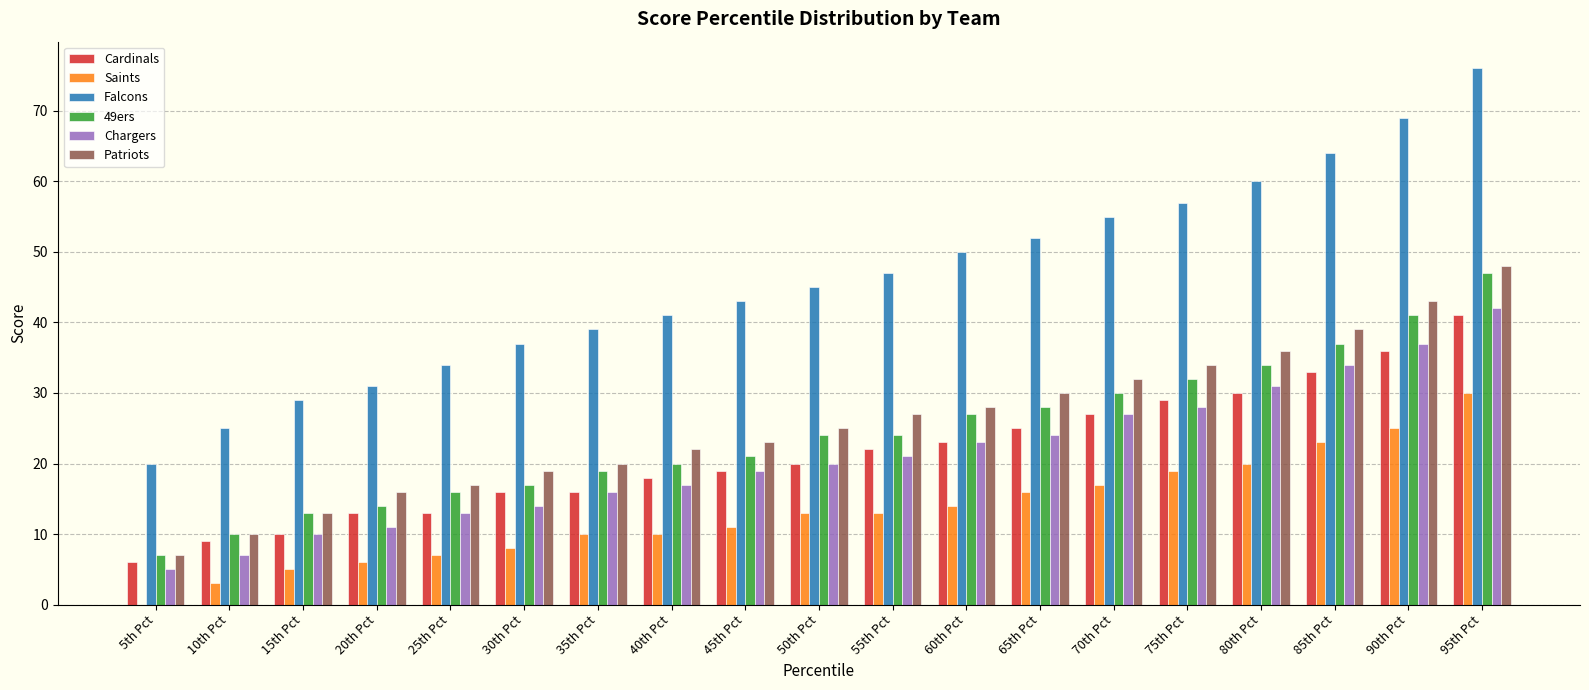

At which category does the chart reach its peak across all series?

95th Pct